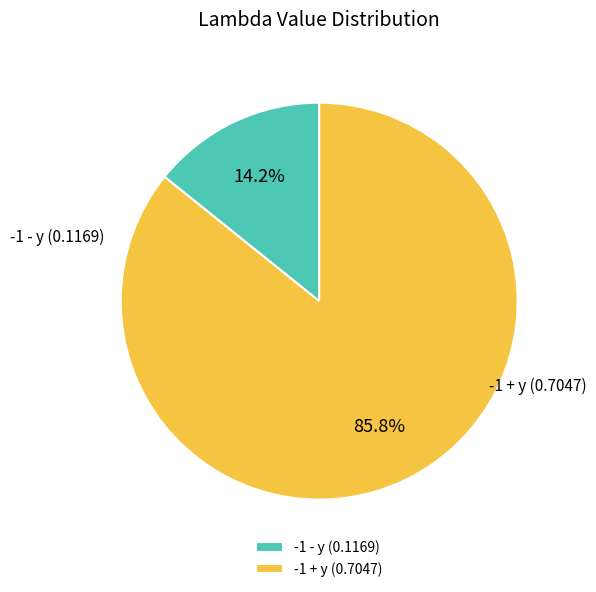

To the nearest percent, what is the difference between the -1 - y and -1 + y slice percentages?

72%